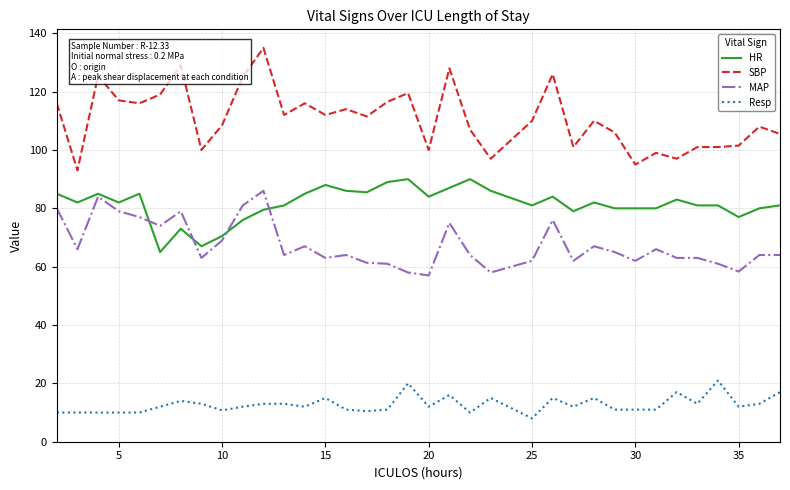

What is the minimum value for MAP?

57.0